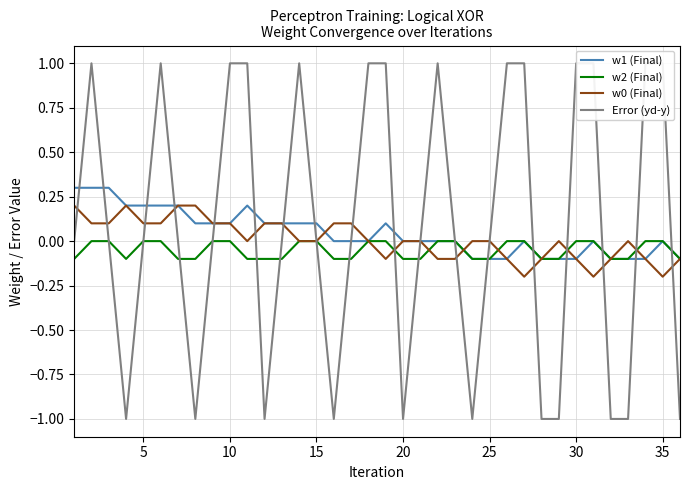

In w1 (Final), how many points are higher than both neighbors (excluding endpoints)?

5